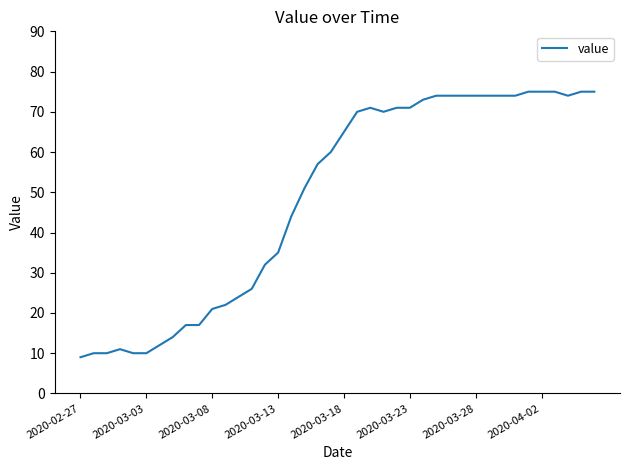

What is the difference between the maximum and minimum values?

66